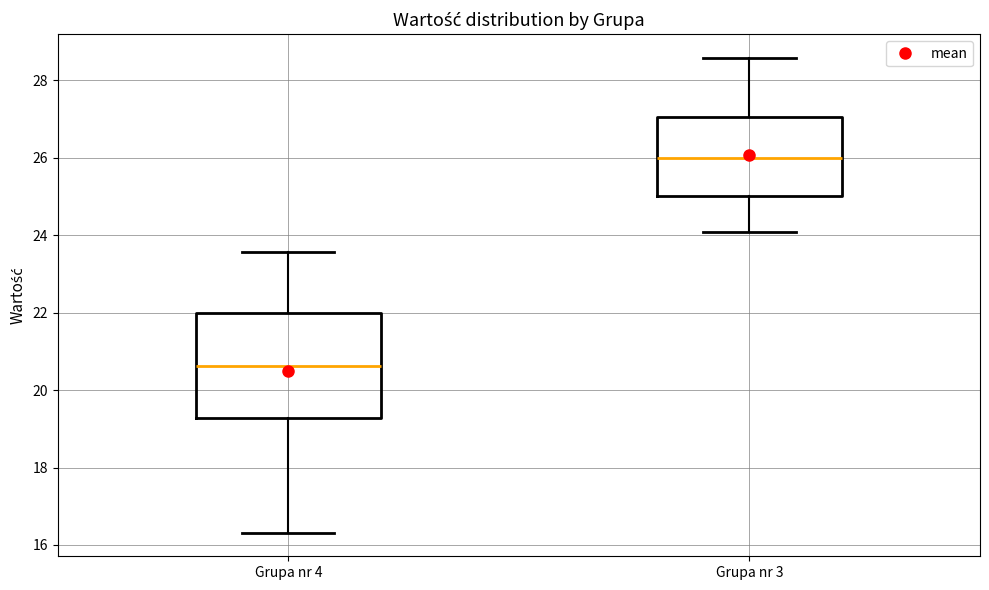

Reading left to right, read every box against the y-axis: the position of its median line, the range the box covers, and the ends of its whiskers. The values are not printed on the chart, so give them approximately, as read against the axis.

Grupa nr 4: median 20.6, box 19.2 to 22.0, whiskers 16.4 to 23.6
Grupa nr 3: median 26.0, box 25.0 to 27.0, whiskers 24.0 to 28.6